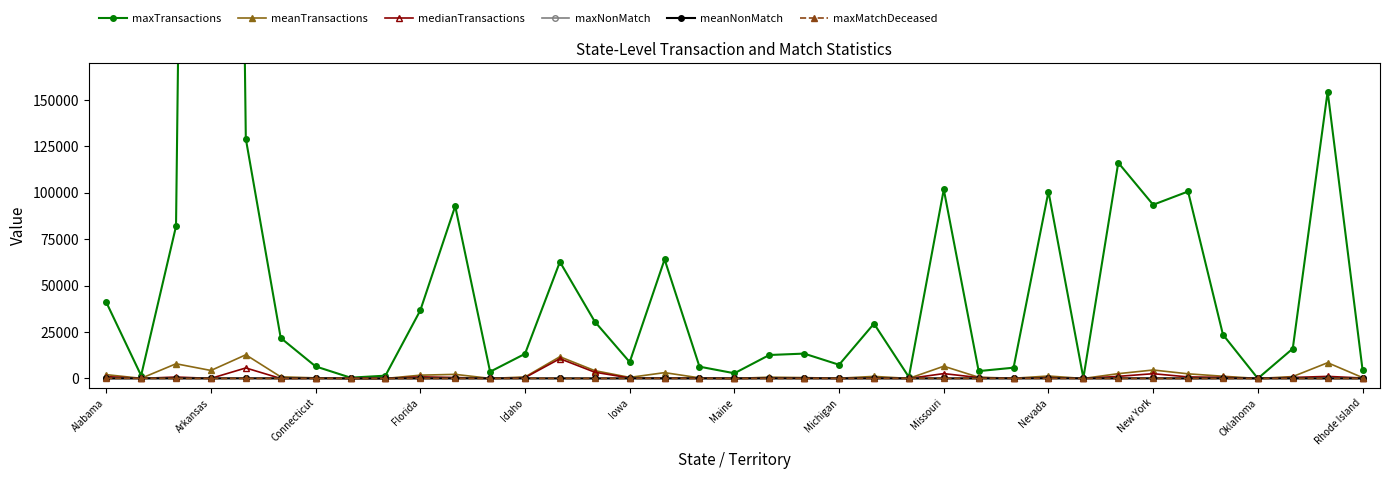

What is the sum of all maxTransactions values?

3021075.0